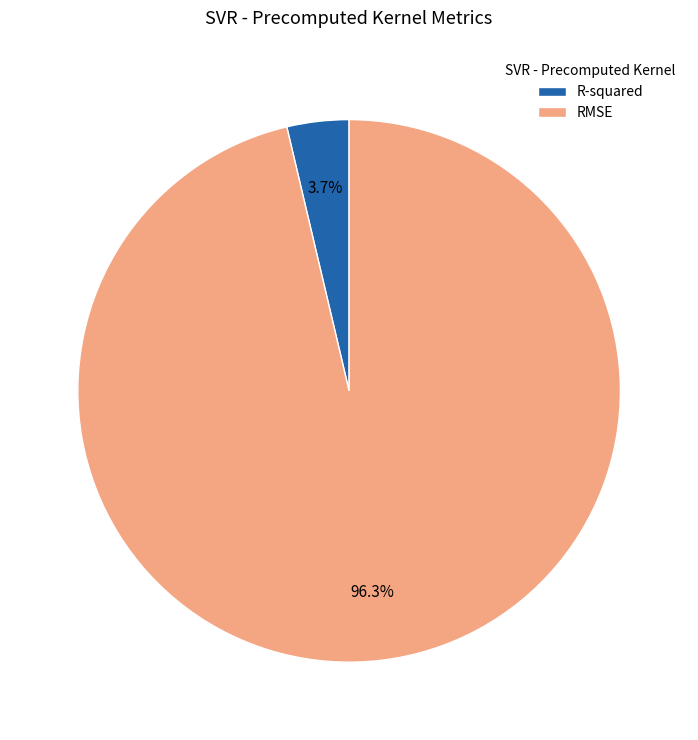

What percentage is NOT represented by RMSE?

3.7%